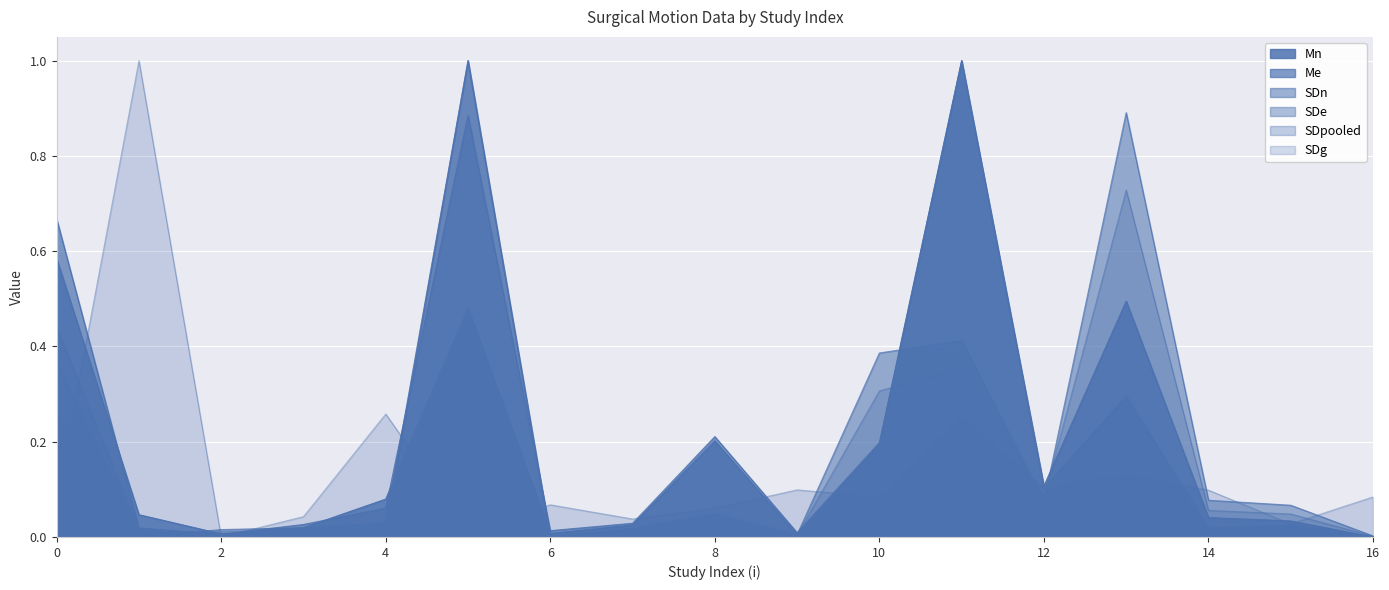

How many interior local valleys does the Mn series have?

4